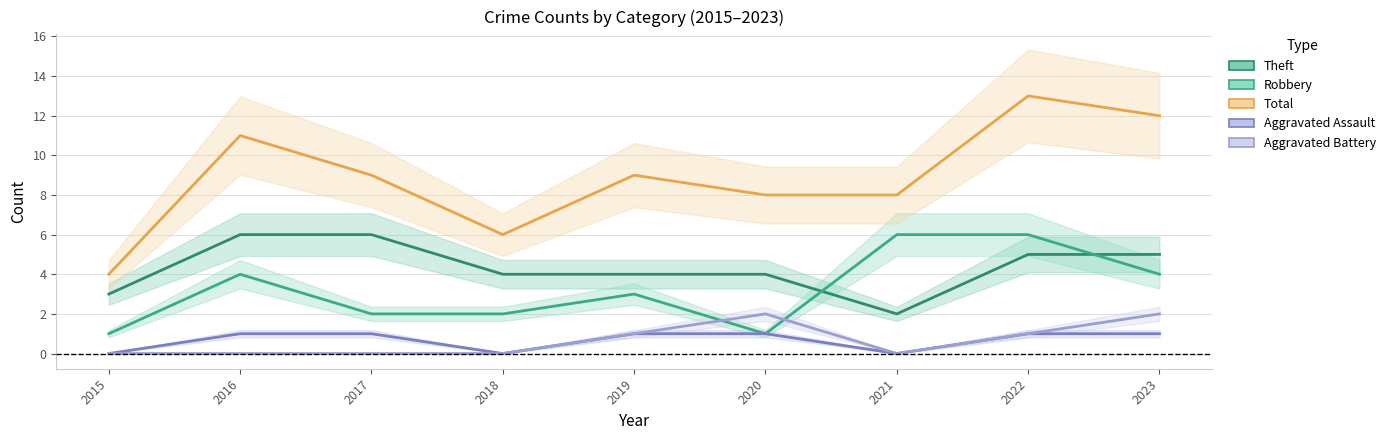

At which label does Aggravated Battery reach its minimum?

2015